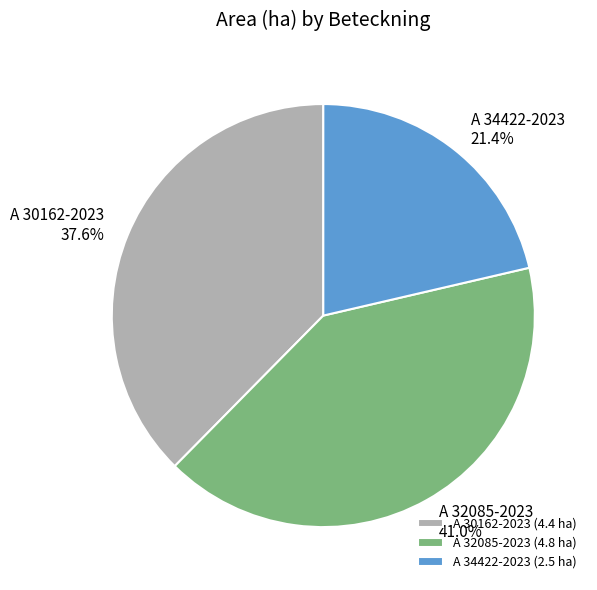

How many slices are in this pie chart?

3